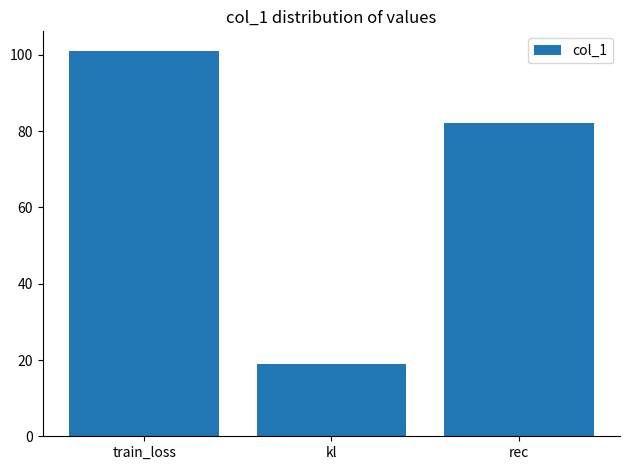

Reading left to right, extract all data points from this chart.

101.1	18.9	82.2